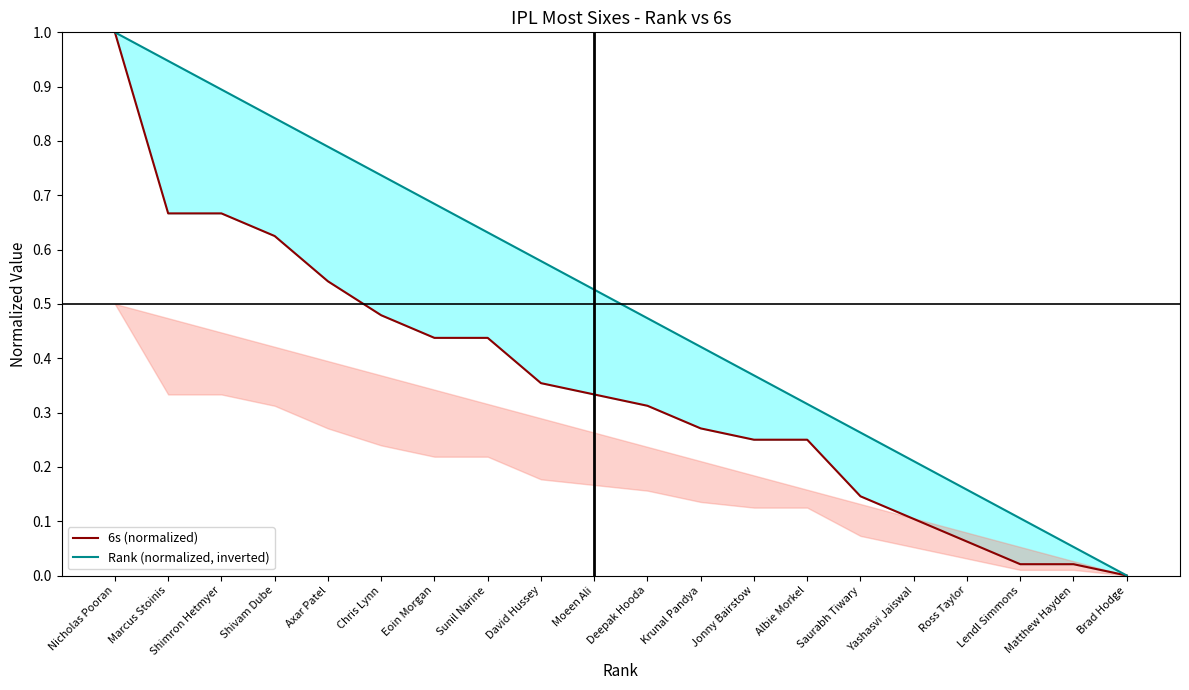

Which series has the largest total across all categories?

Rank (normalized, inverted)